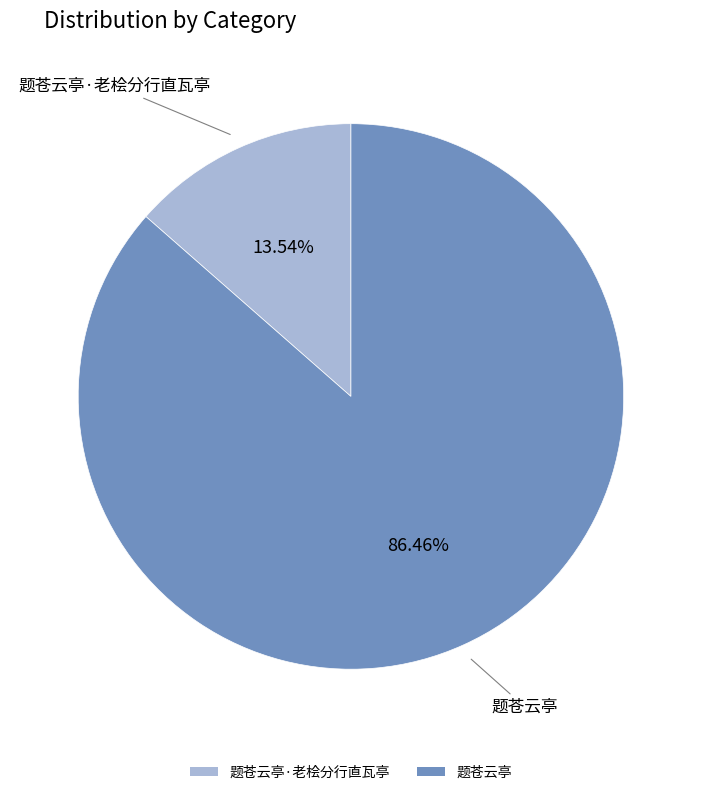

Is there any slice that represents more than half of the pie?

Yes